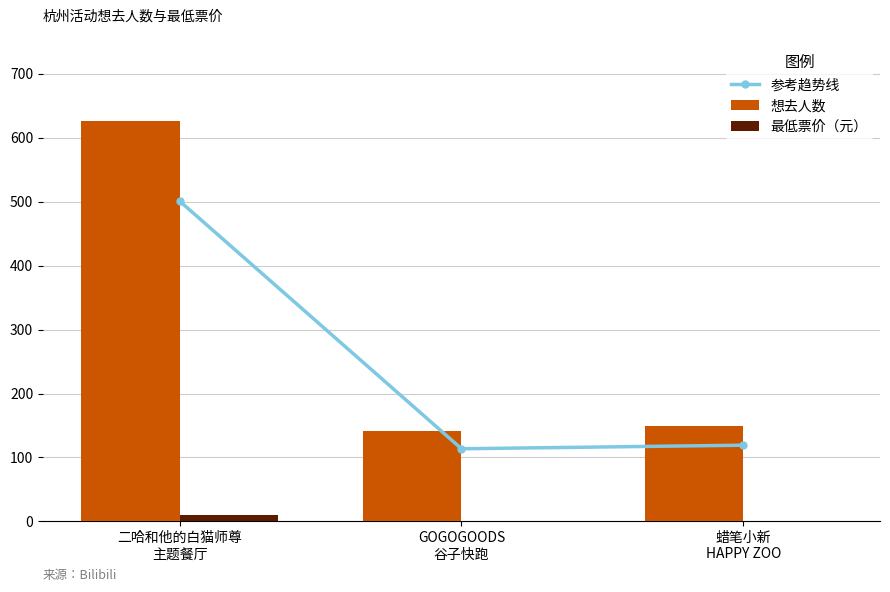

What is the maximum value shown in the chart?

626.0